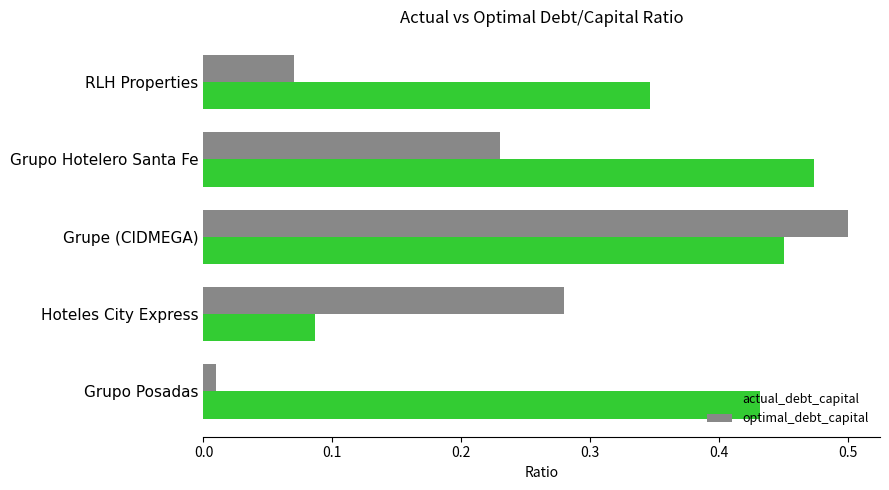

At which label is optimal_debt_capital closest to 0?

Grupo Posadas